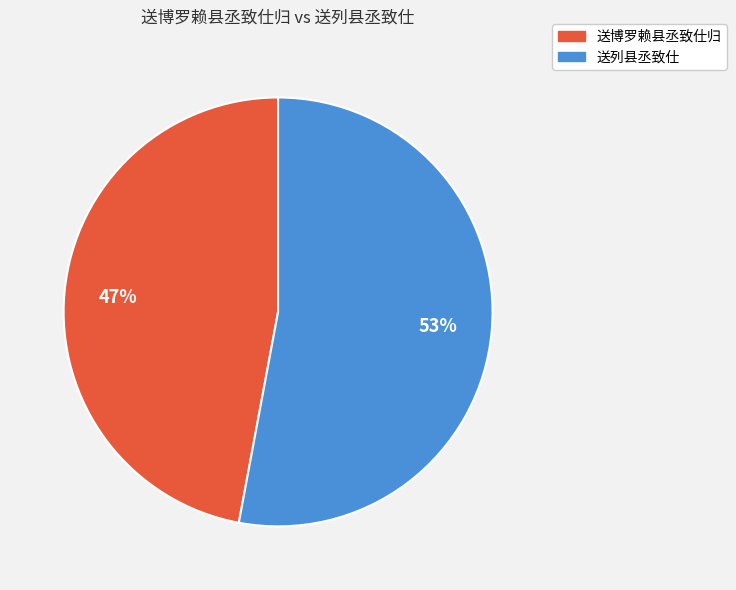

Between 送博罗赖县丞致仕归 and 送列县丞致仕, which is larger?

送列县丞致仕